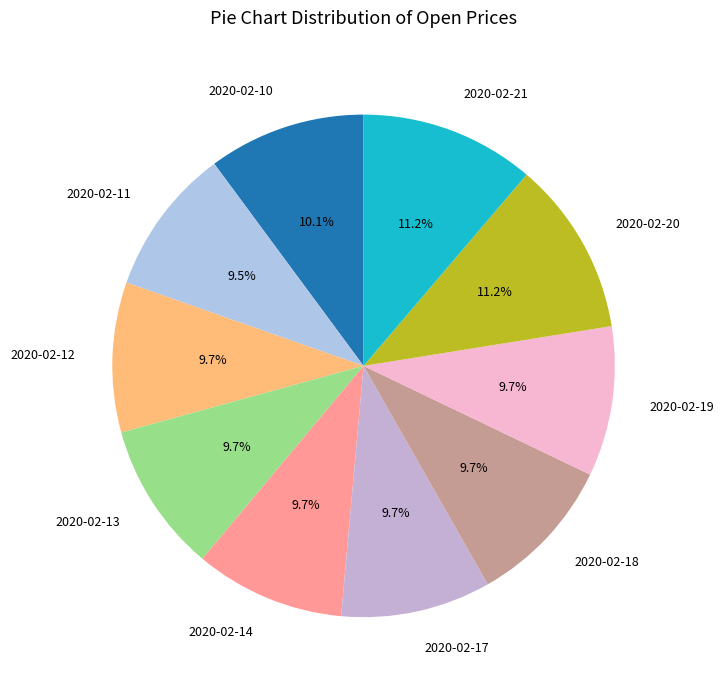

Does 2020-02-13 account for over 50% of the chart?

No